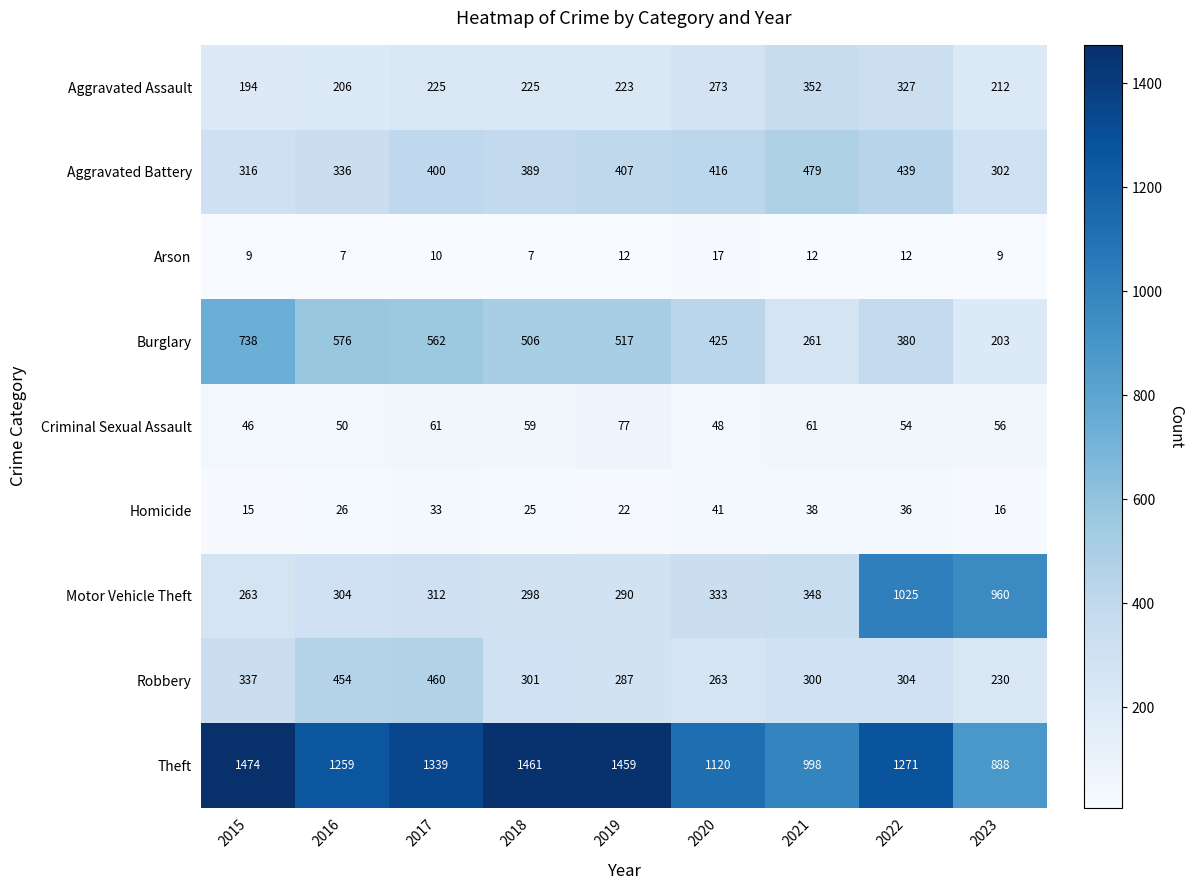

How many data points does each series have?

9